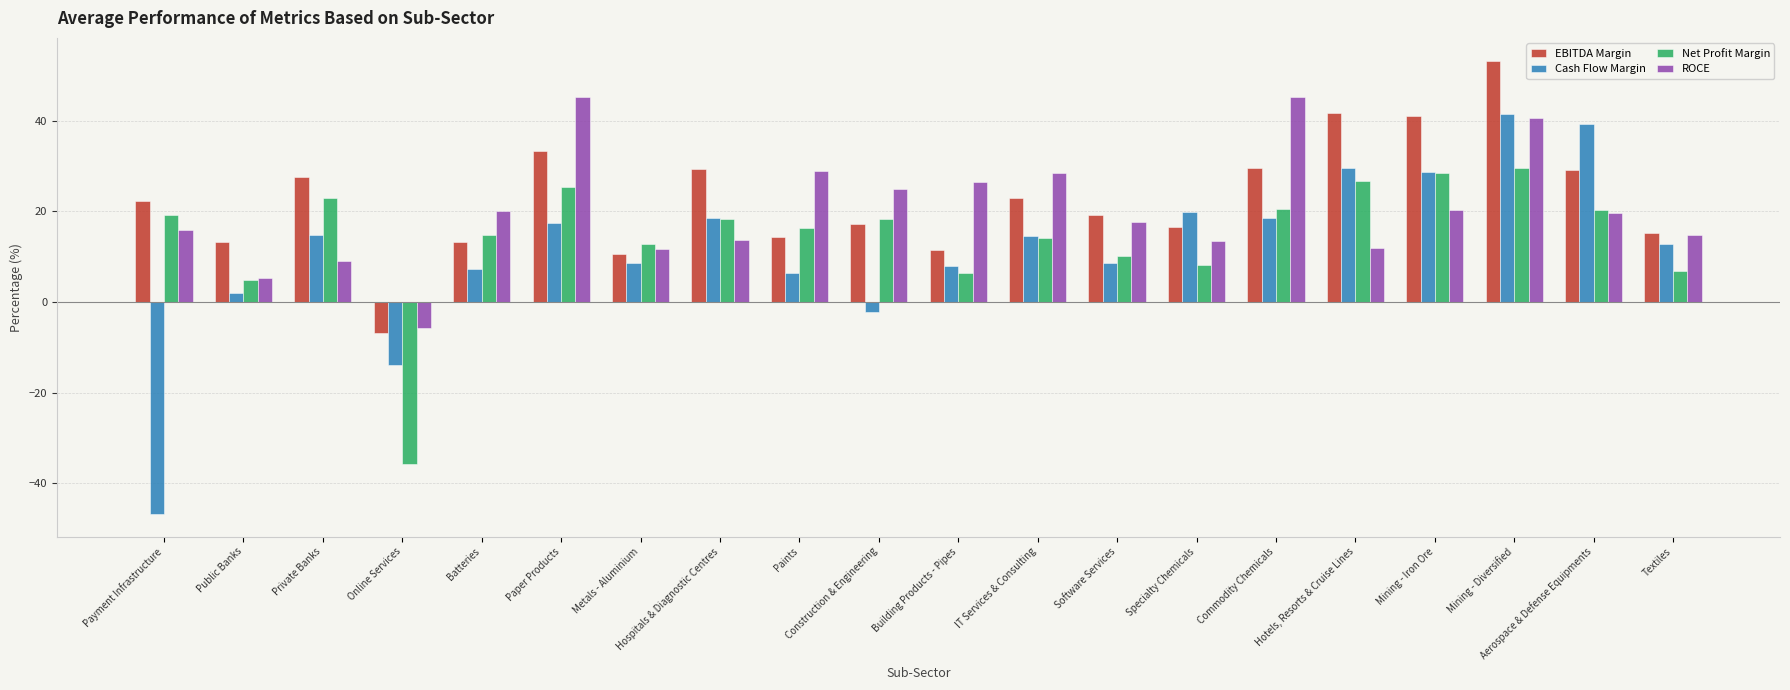

Does the chart contain stacked bars?

No